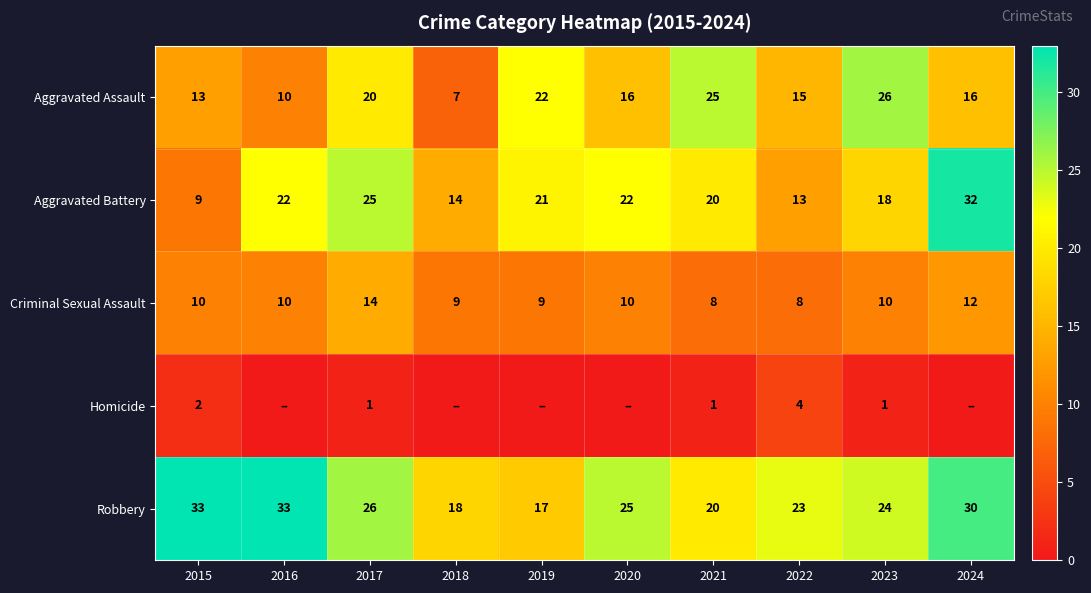

Count the number of categories in the chart.

10